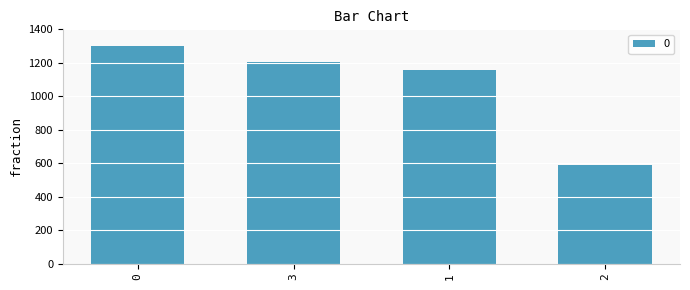

The chart shows a value of 589 at 2. True or false?

True